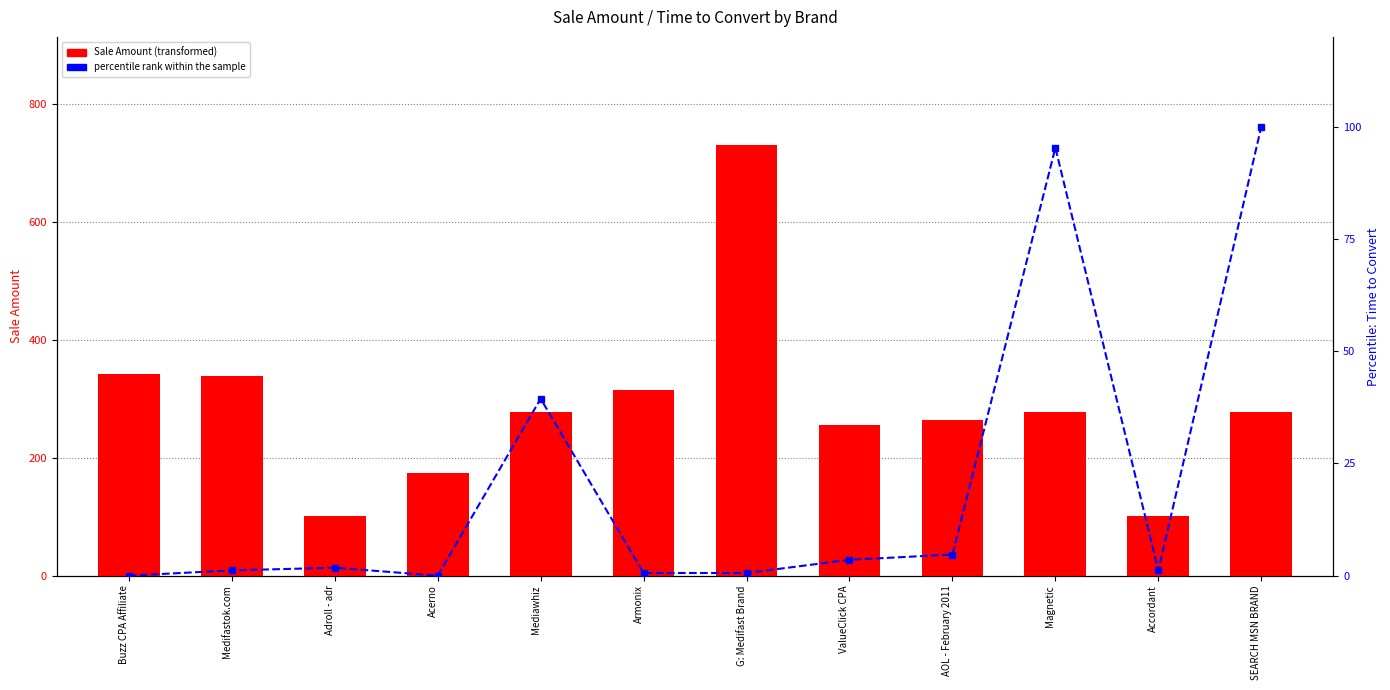

What is the label of the 4th bar from the right?

AOL - February 2011